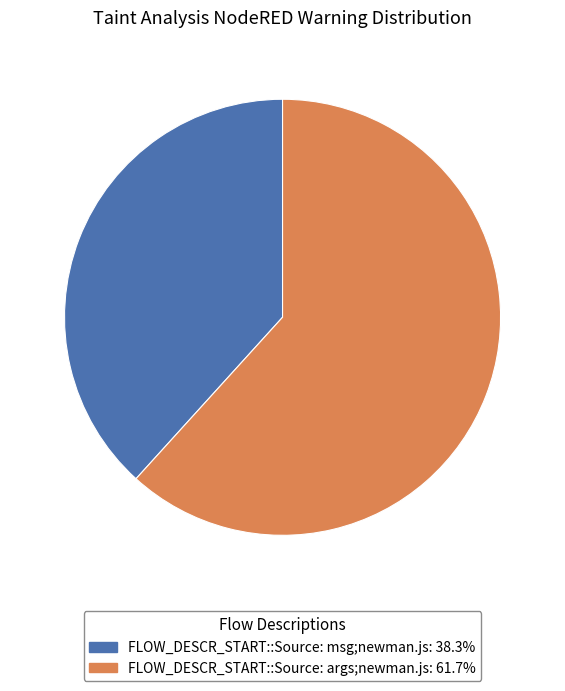

Does FLOW_DESCR_START::Source: msg;newman.js represent more than half of the total?

No